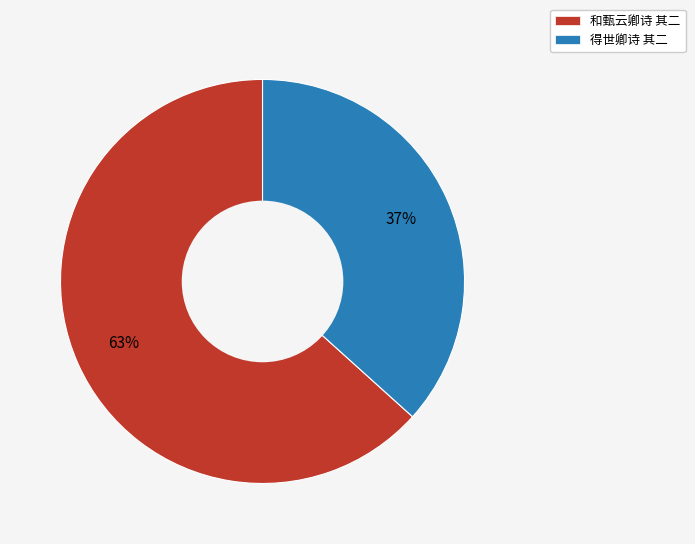

Rank the categories by value from highest to lowest.

和甄云卿诗 其二, 得世卿诗 其二